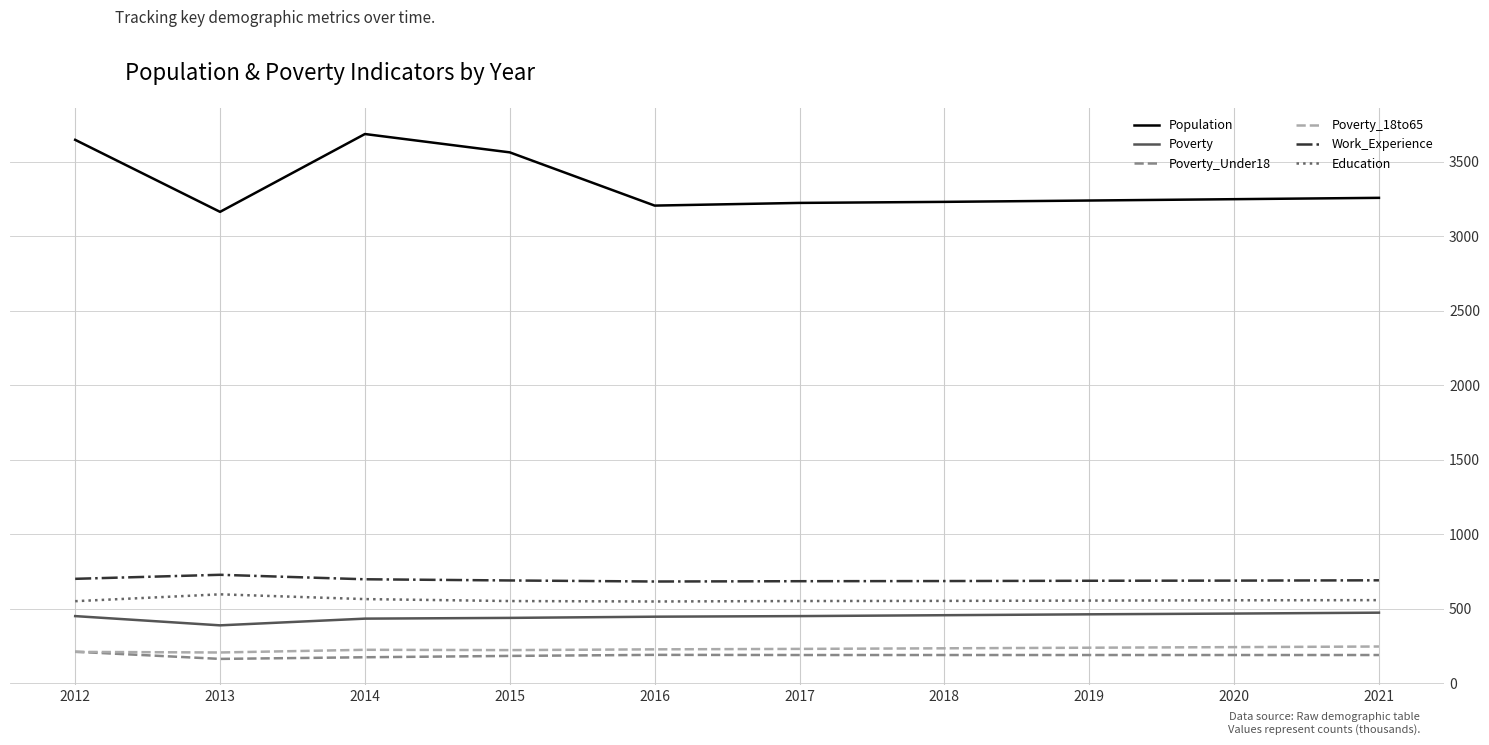

True or false: Poverty_18to65 has more than 0 interior local peaks.

True